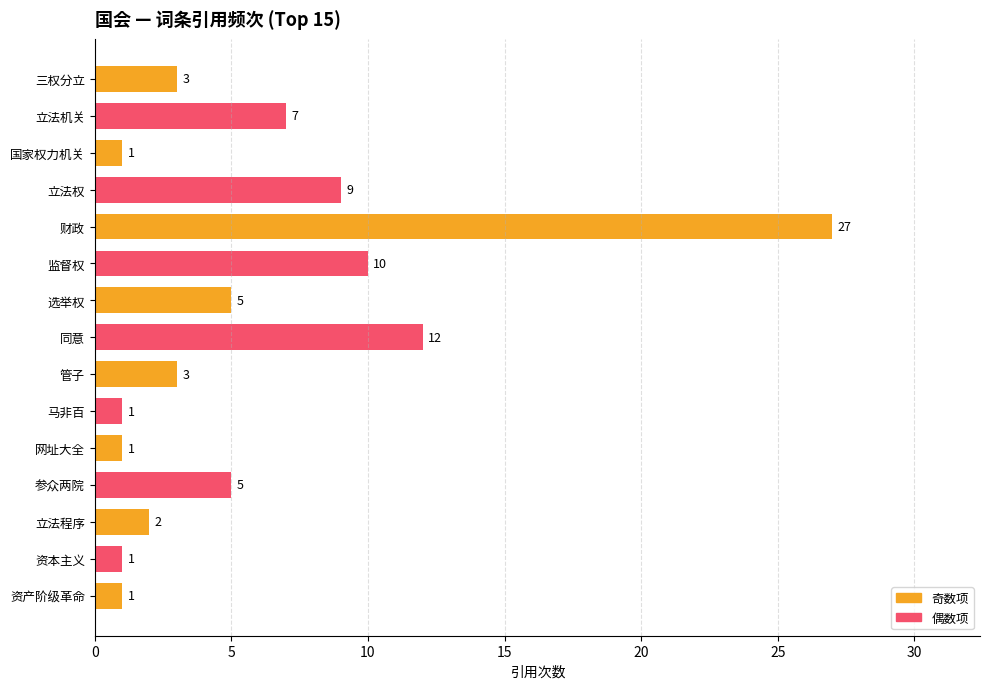

What position from the bottom is 选举权?

9